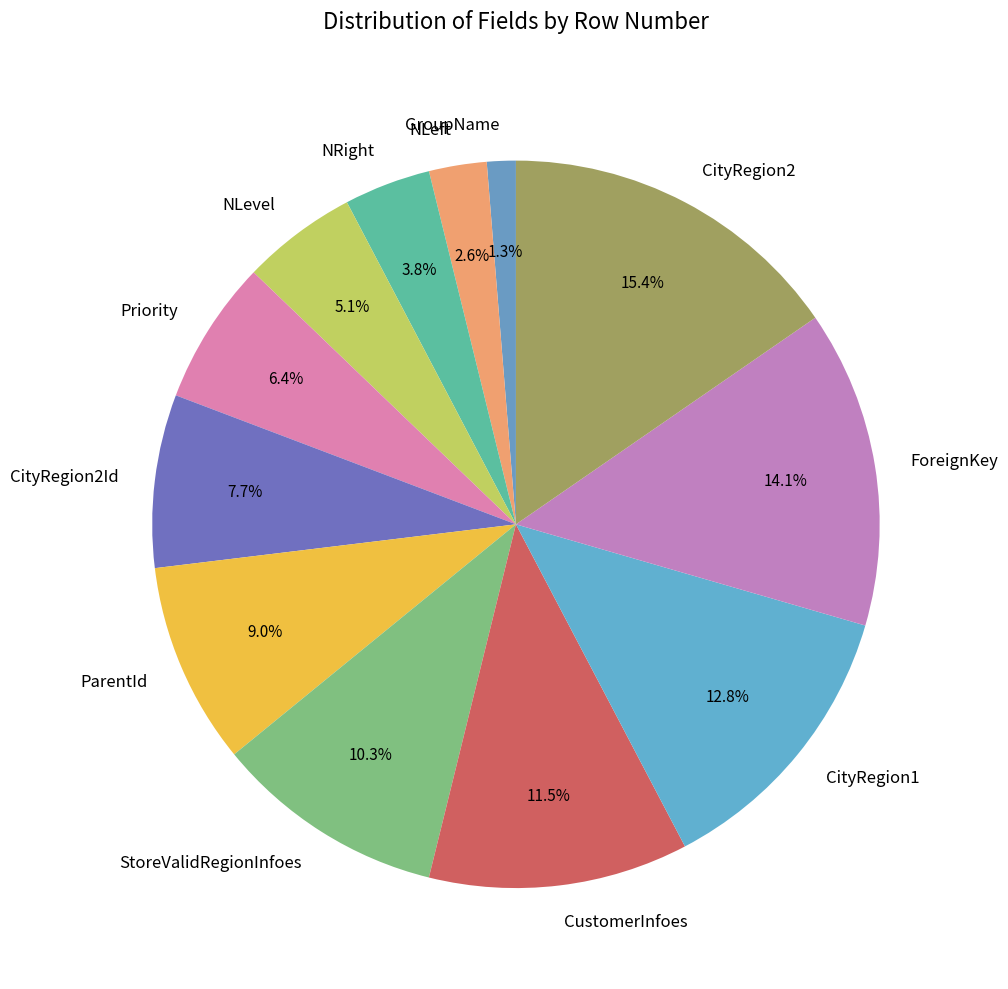

Is CityRegion1 the majority of the pie?

No